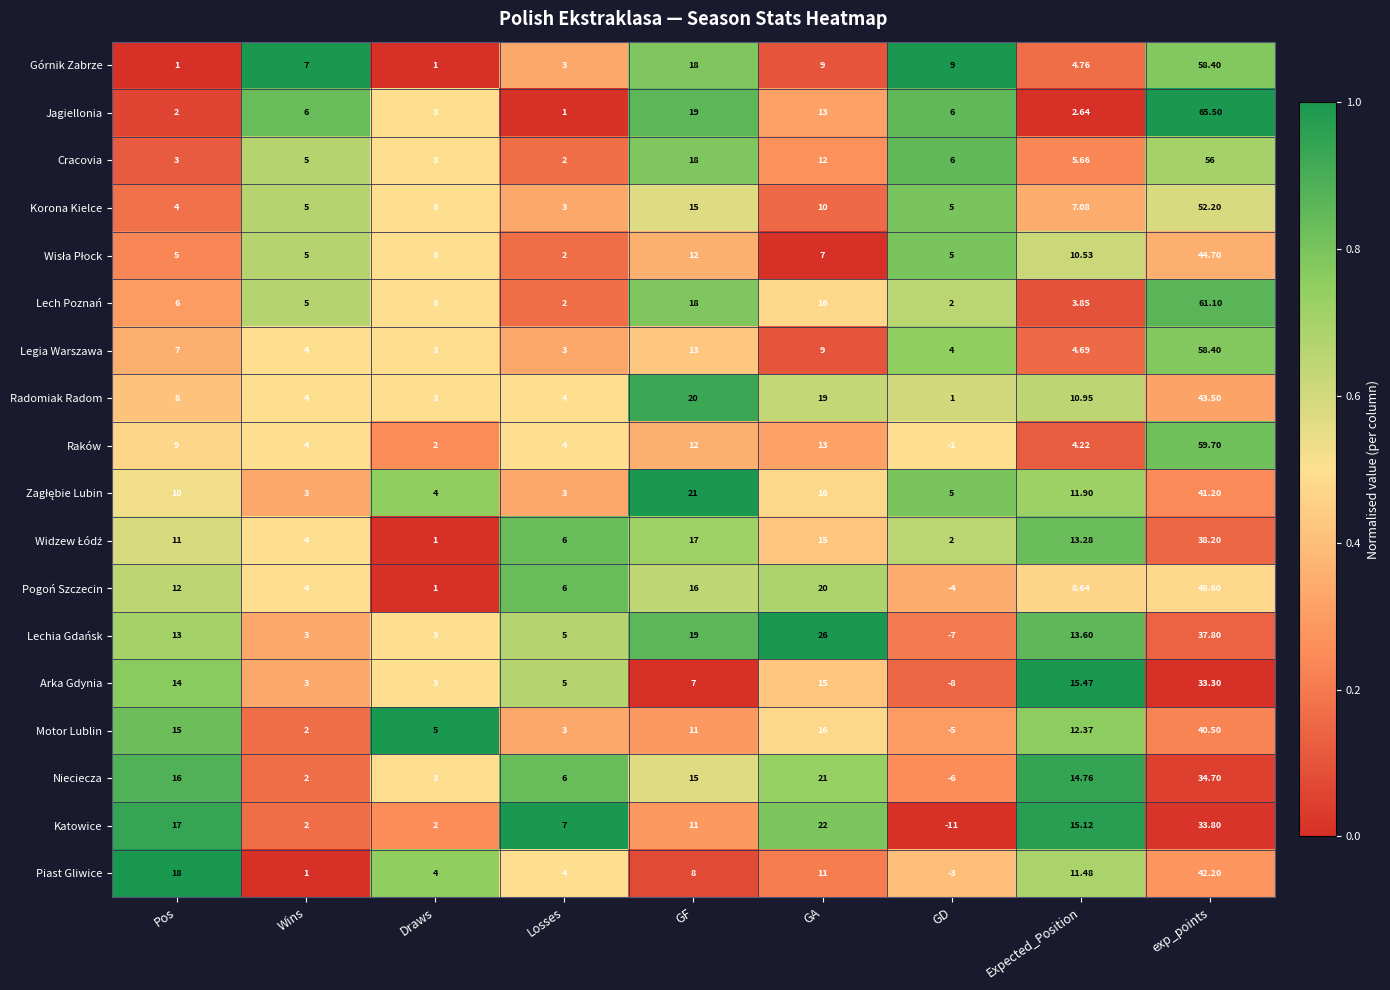

Which series has the widest spread of values?

Jagiellonia